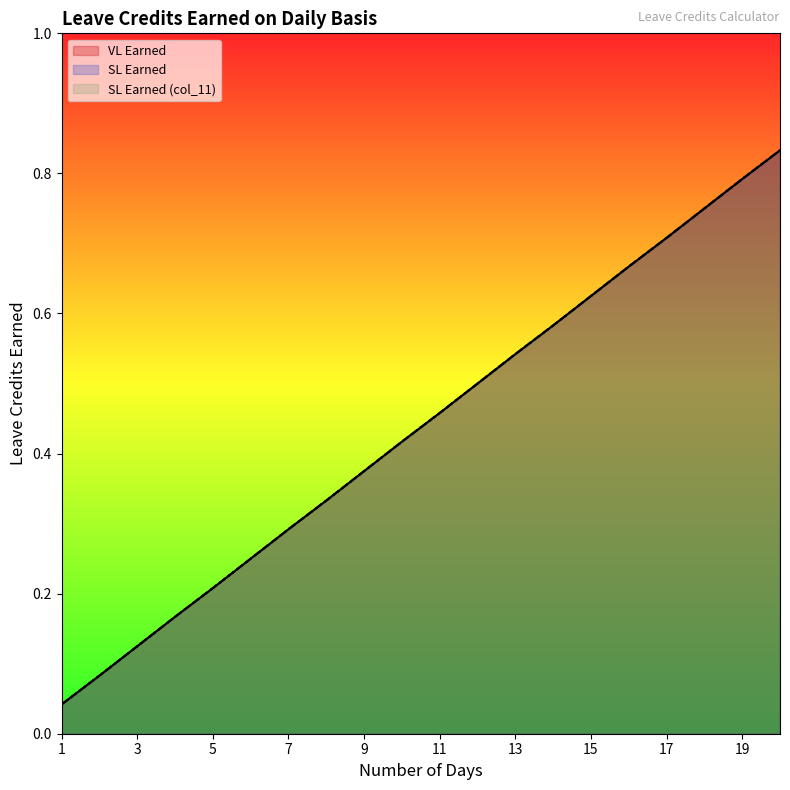

Reading left to right, list all the values displayed in this chart.

VL Earned: 0.0	0.1	0.1	0.2	0.2	0.2	0.3	0.3	0.4	0.4	0.5	0.5	0.5	0.6	0.6	0.7	0.7	0.8	0.8	0.8
SL Earned: 0.0	0.1	0.1	0.2	0.2	0.2	0.3	0.3	0.4	0.4	0.5	0.5	0.5	0.6	0.6	0.7	0.7	0.8	0.8	0.8
SL Earned (col_11): 0.0	0.1	0.1	0.2	0.2	0.2	0.3	0.3	0.4	0.4	0.5	0.5	0.5	0.6	0.6	0.7	0.7	0.8	0.8	0.8